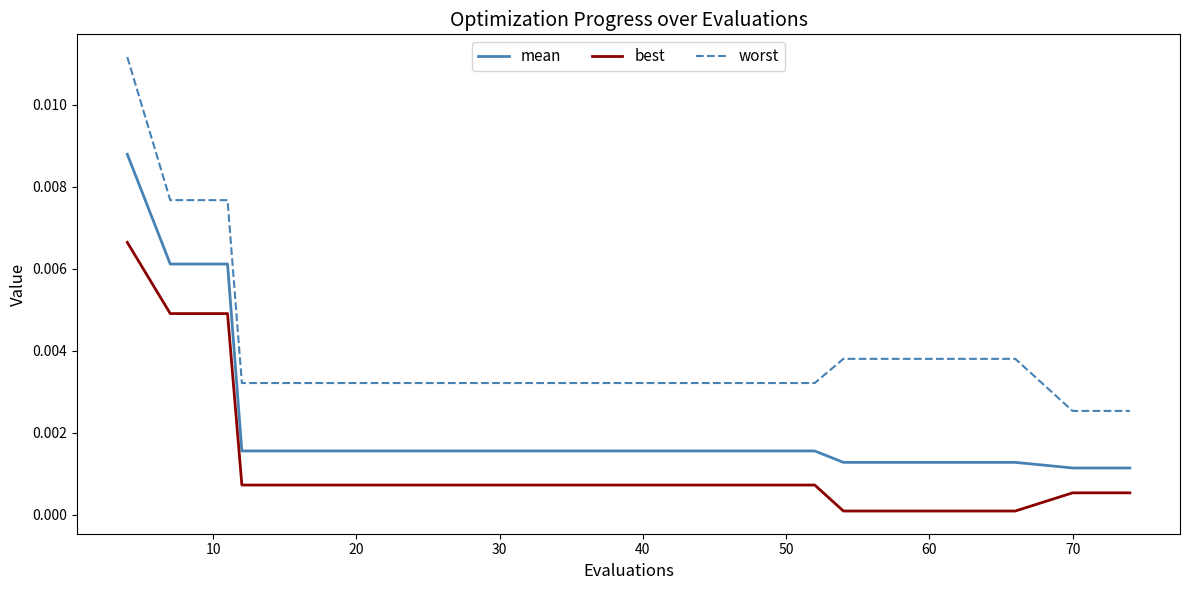

List the series in order of their peak value, highest first.

worst, mean, best